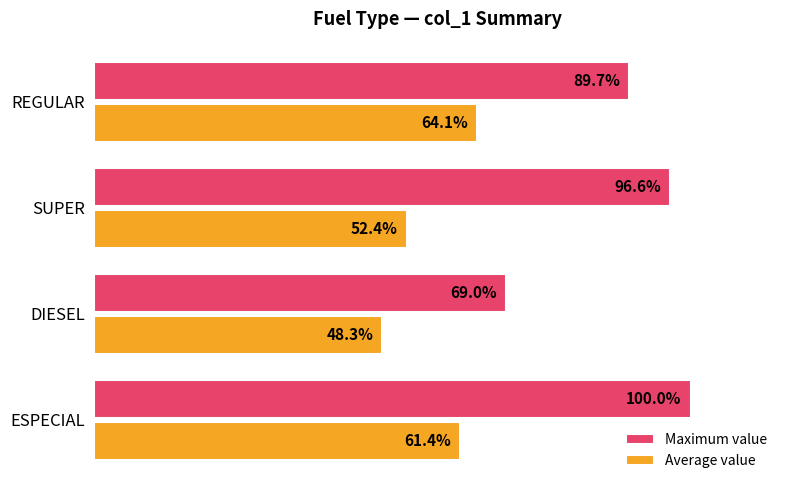

At which label is Average value closest to 56?

SUPER